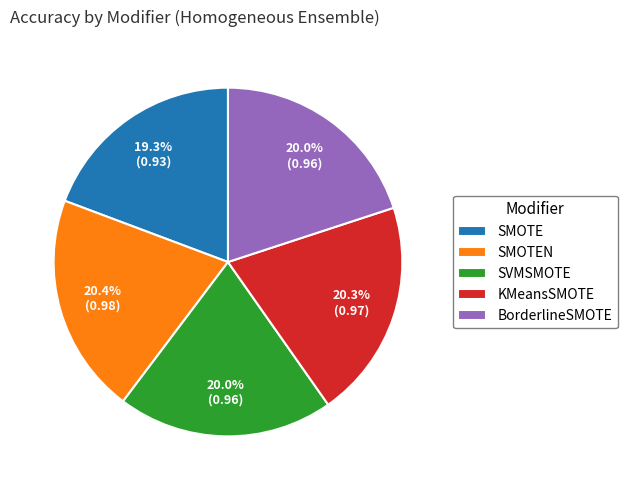

Is there a majority slice in this chart?

No